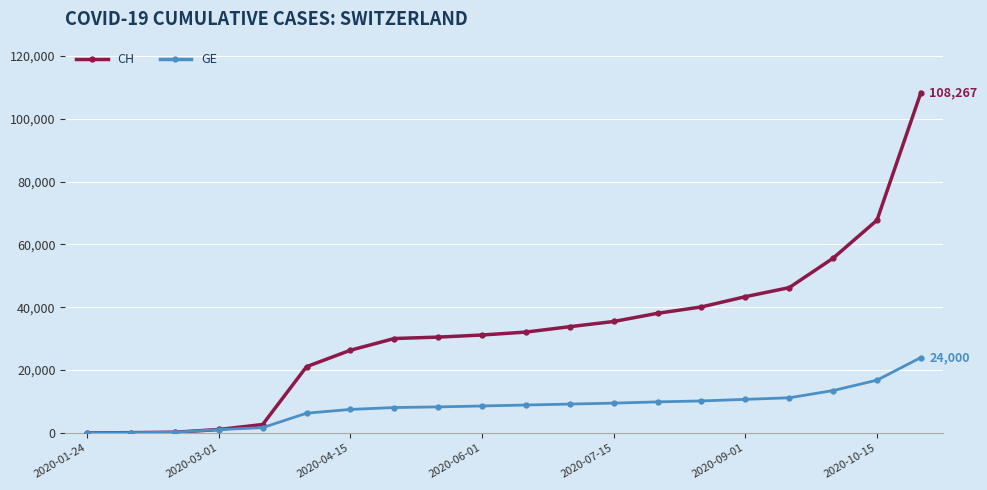

What is the highest value of the GE series?

24000